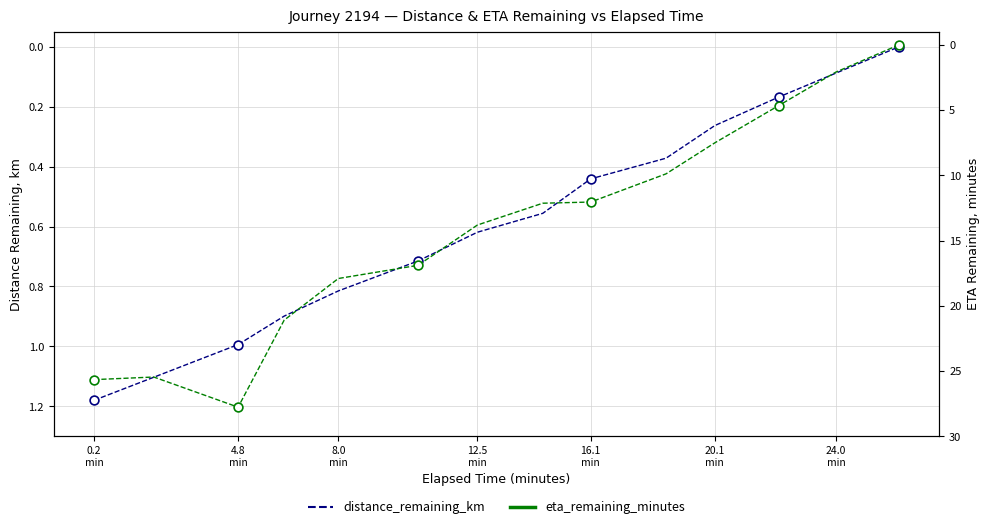

Is the value of distance_remaining_km at 7 greater than the value of eta_remaining_minutes at 12.5
min?

No